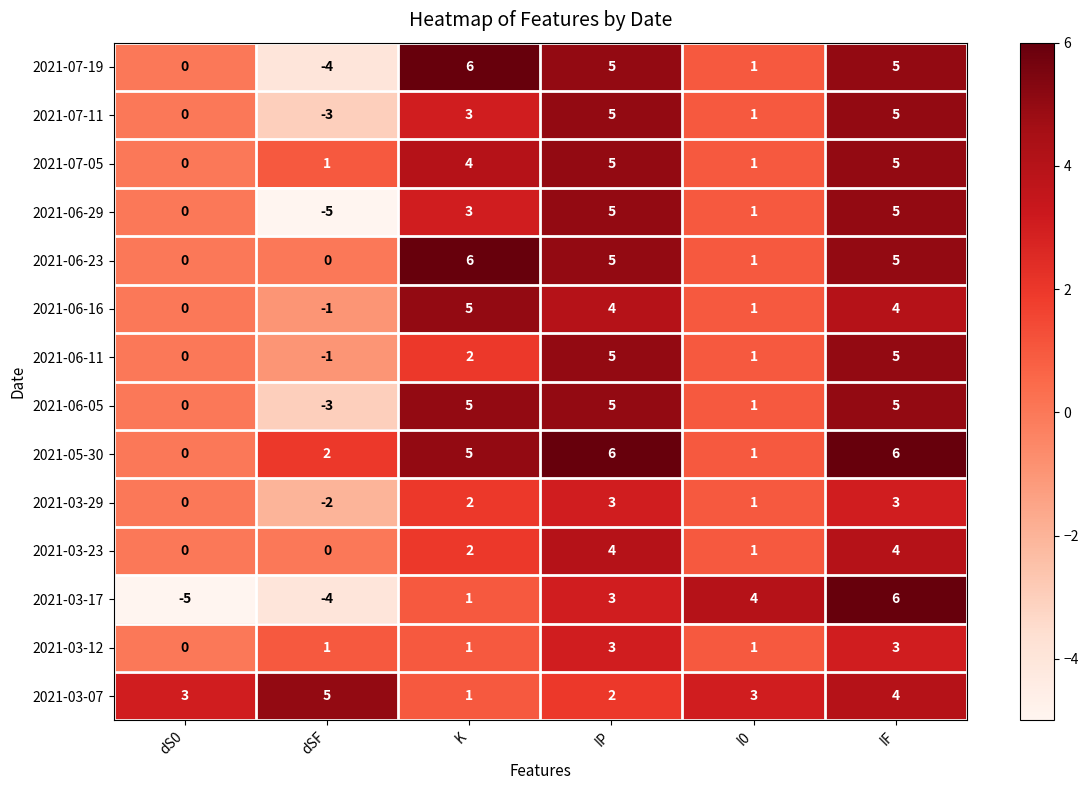

What is the difference between the maximum and minimum values in the 2021-07-11 series?

8